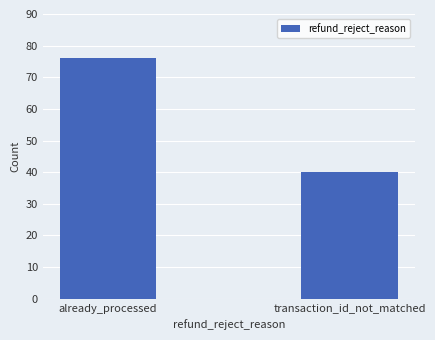

Reading left to right, transcribe all the data shown in this chart.

already_processed=76	transaction_id_not_matched=40